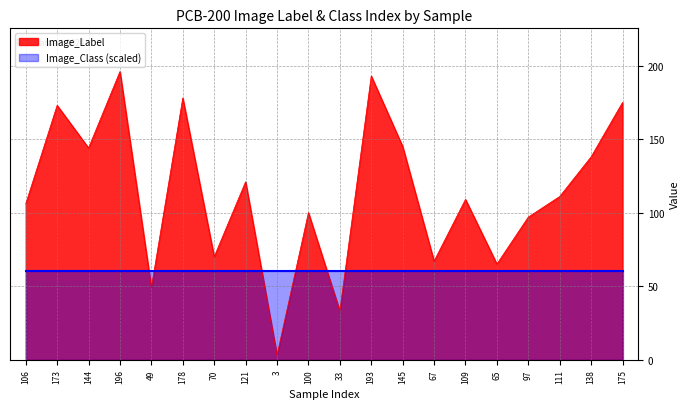

What is the value of the 16th point from the left?

65